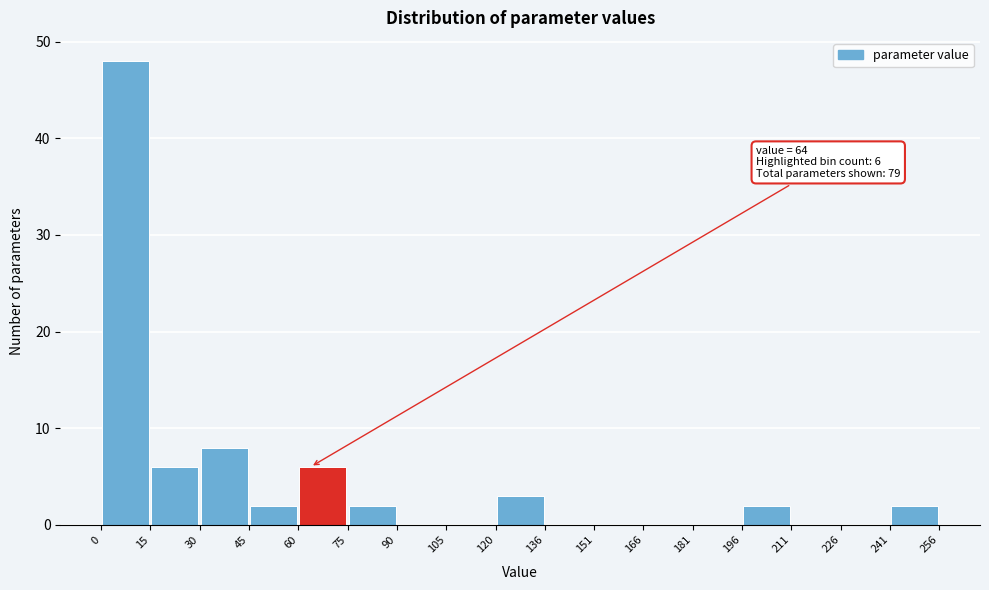

Which range on the x-axis has the tallest bar?

0 to 15